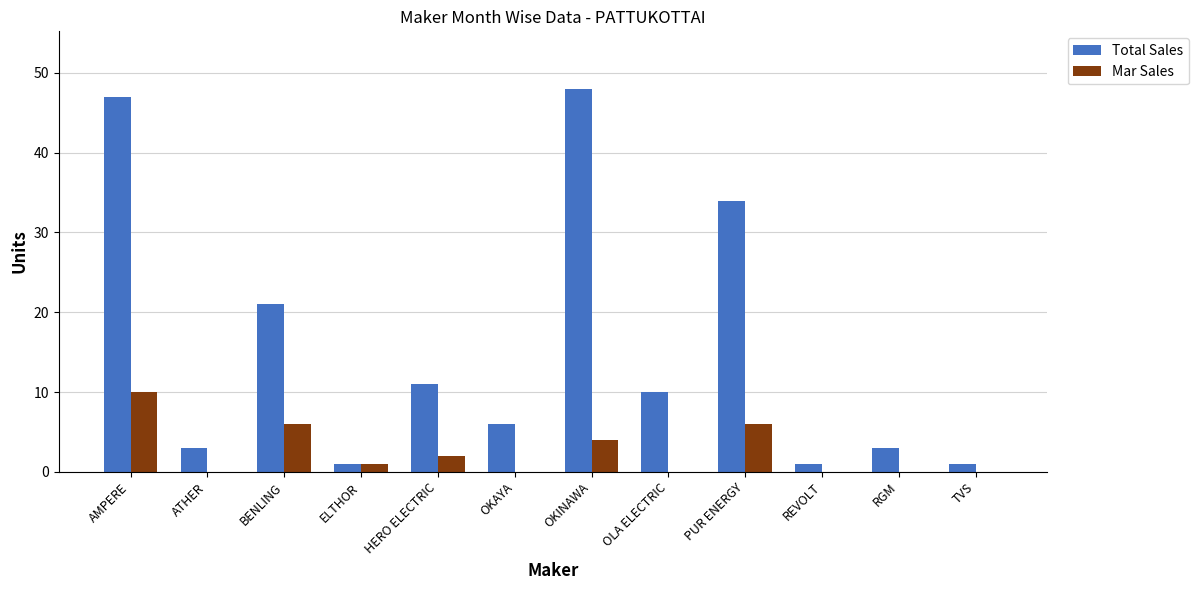

True or false: Mar Sales has a value of 0 at OLA ELECTRIC.

True